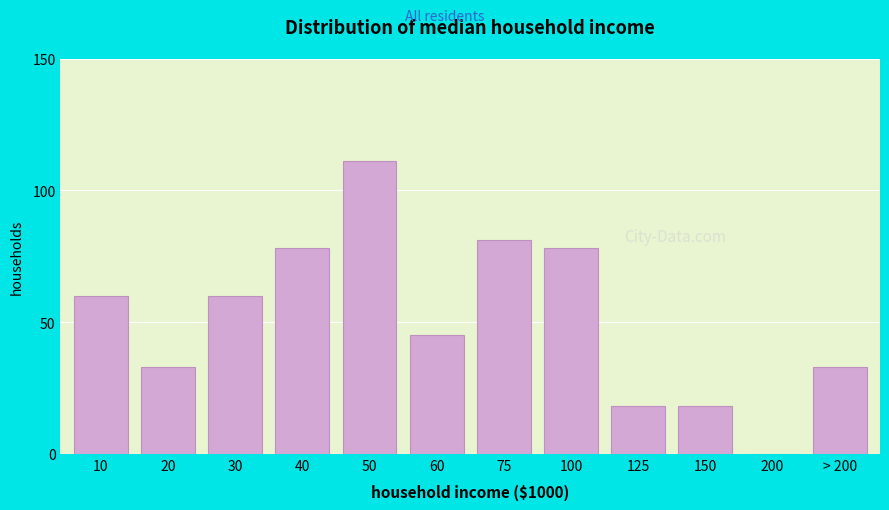

Reading left to right, transcribe all the data shown in this chart.

10=60	20=33	30=60	40=78	50=111	60=45	75=81	100=78	125=18	150=18	200=0	> 200=33